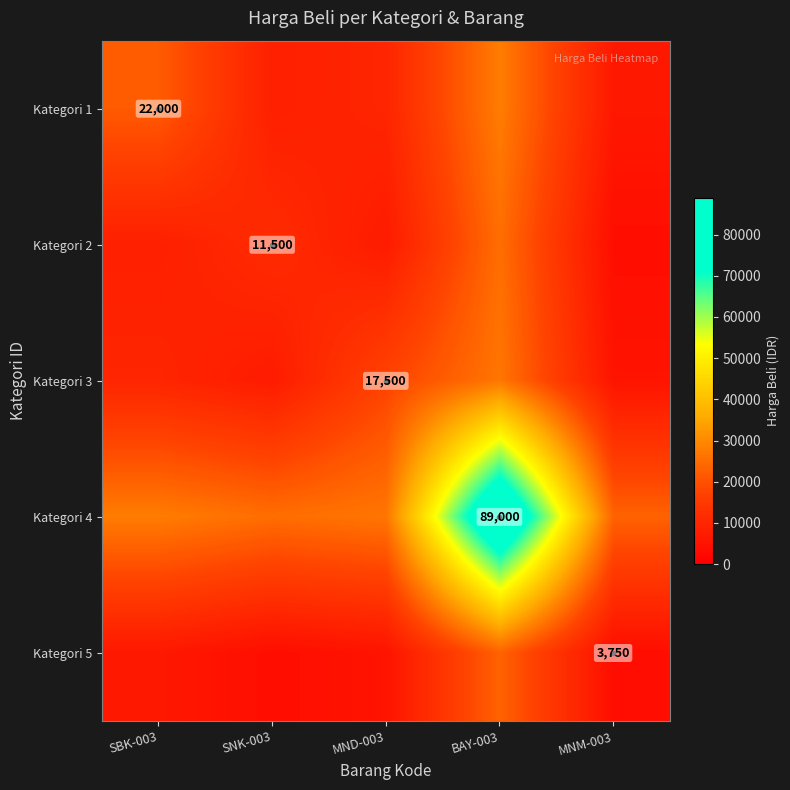

The value of Kategori 4 at BAY-003 is 89000.0. True or false?

True